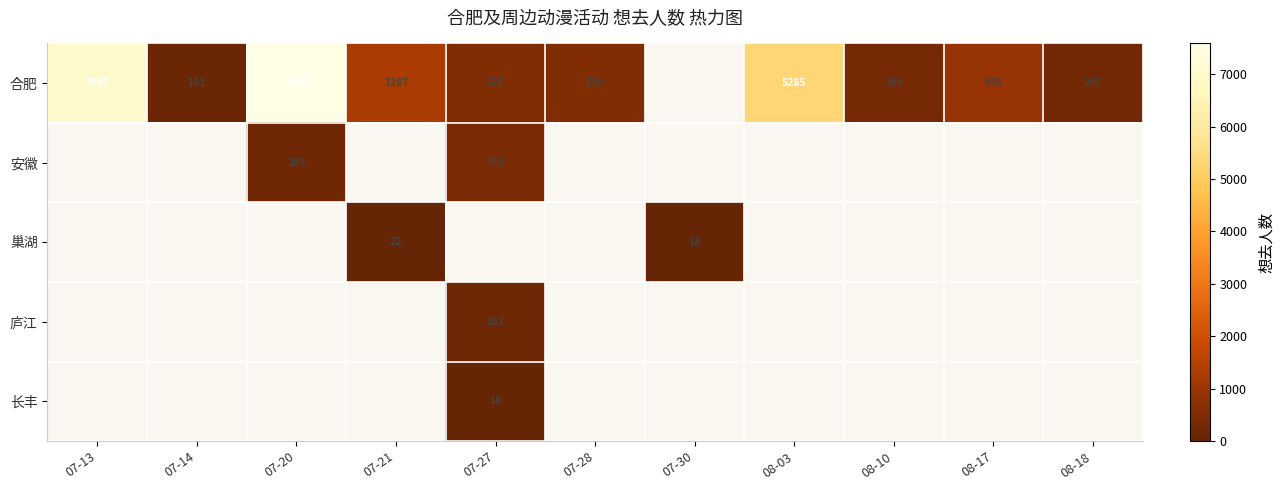

Which has a higher value, 07-30 or 08-17?

08-17